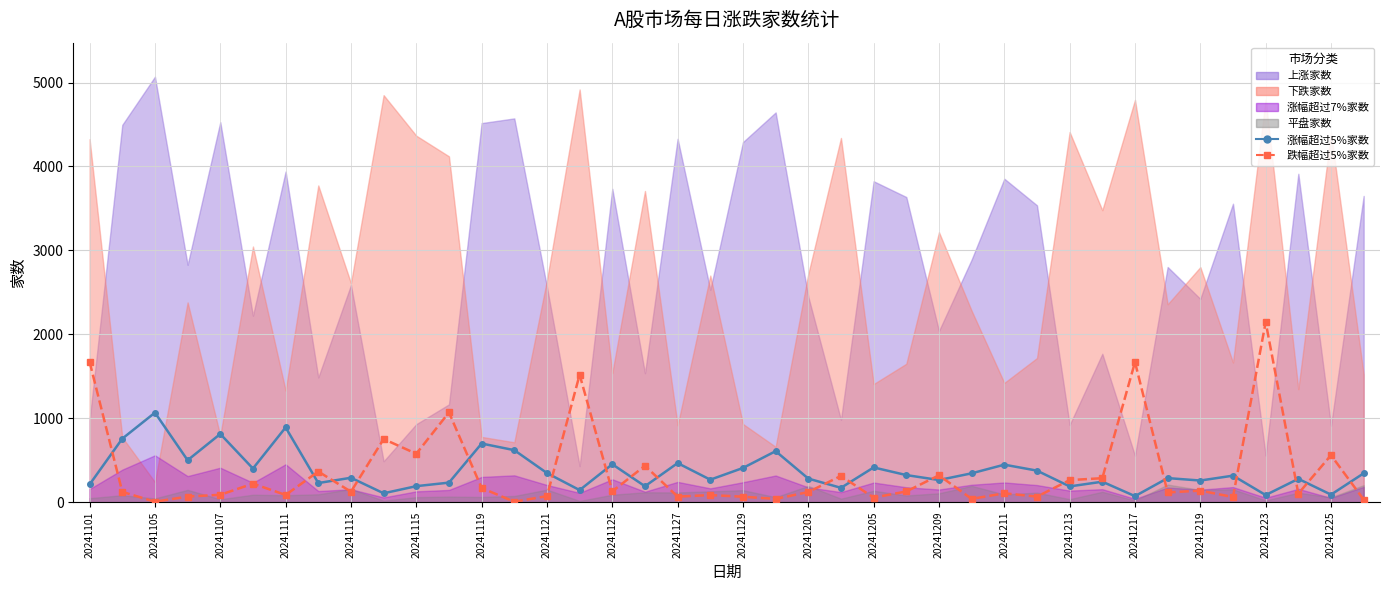

Where does the 跌幅超过5%家数 series first go above 124?

20241101